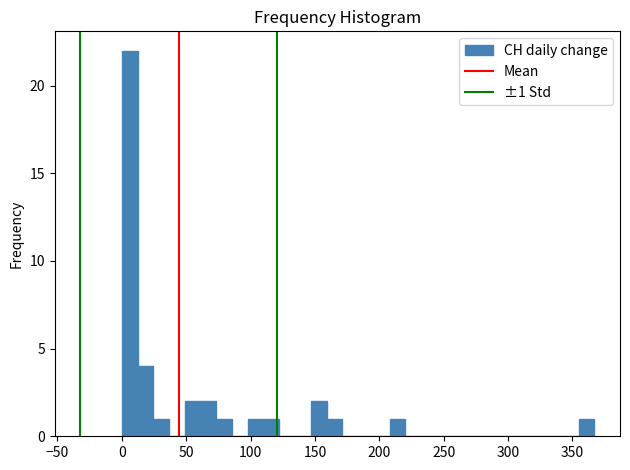

Read against the x-axis, roughly where is the centre of the tallest bar?

5